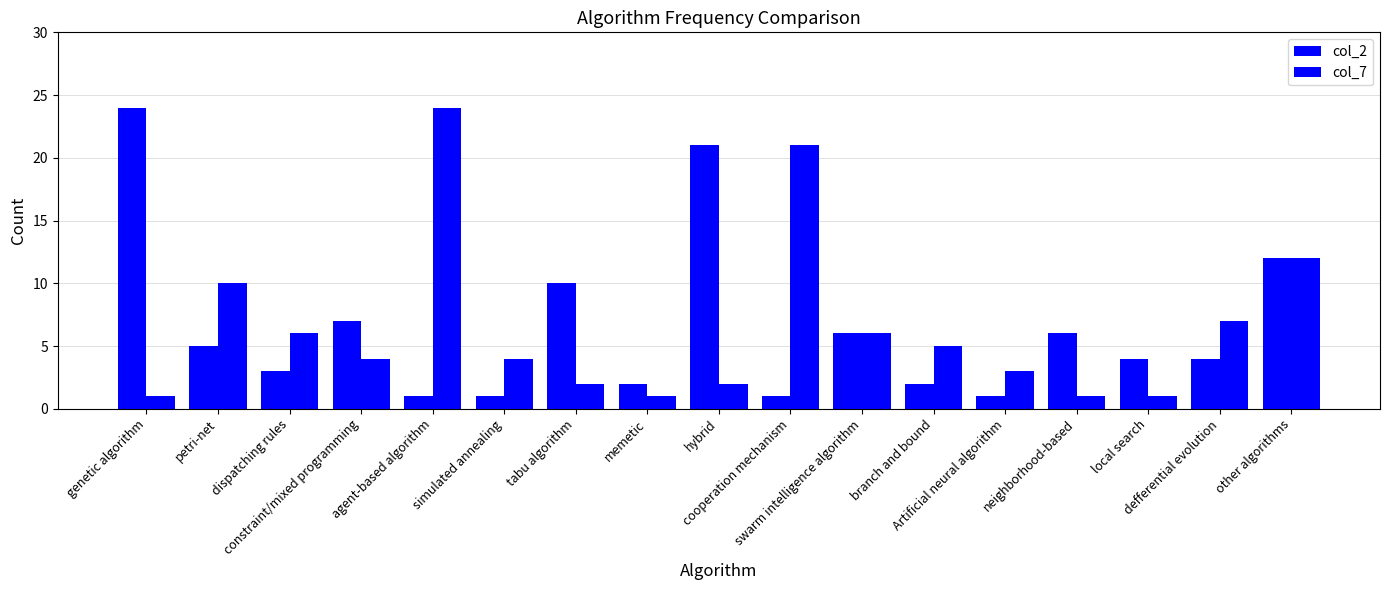

What is the difference between the maximum and second lowest values in the col_7 series?

23